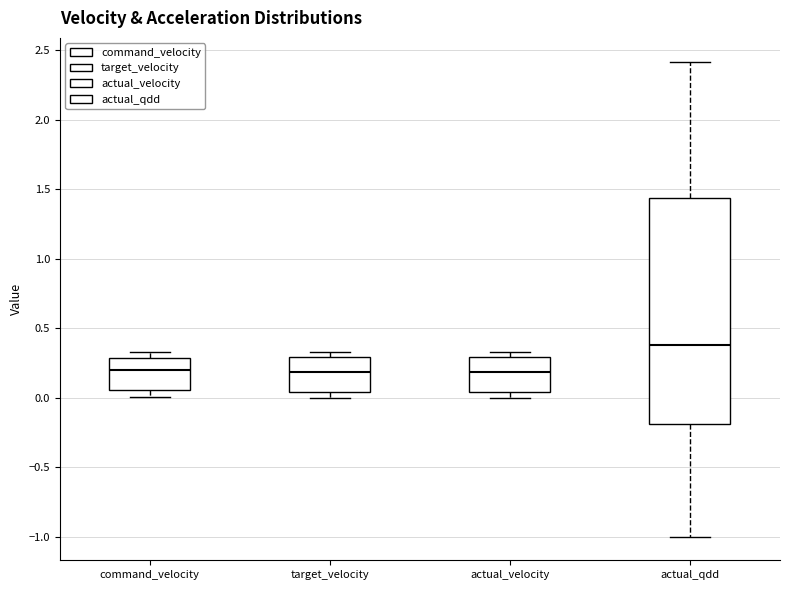

Reading left to right, transcribe this box plot: for each box, give where its median line is, the range the box spans, and where its two whiskers end, as read against the y-axis. The values are not printed on the chart, so give them approximately, as read against the axis.

command_velocity: median 0.20, box 0.05 to 0.30, whiskers 0.00 to 0.35
target_velocity: median 0.20, box 0.05 to 0.30, whiskers 0.00 to 0.35
actual_velocity: median 0.20, box 0.05 to 0.30, whiskers 0.00 to 0.35
actual_qdd: median 0.40, box -0.20 to 1.45, whiskers -1.00 to 2.40